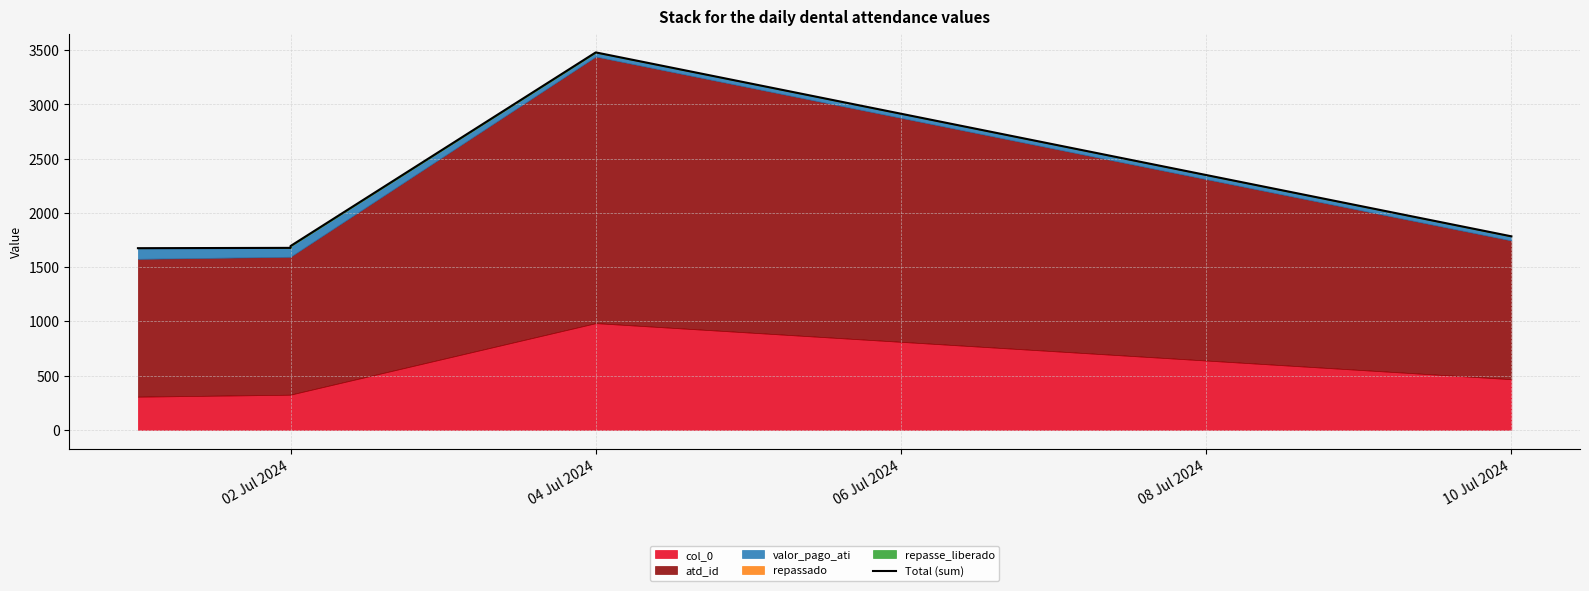

Between 02 Jul 2024 and 06 Jul 2024, which is larger?

06 Jul 2024